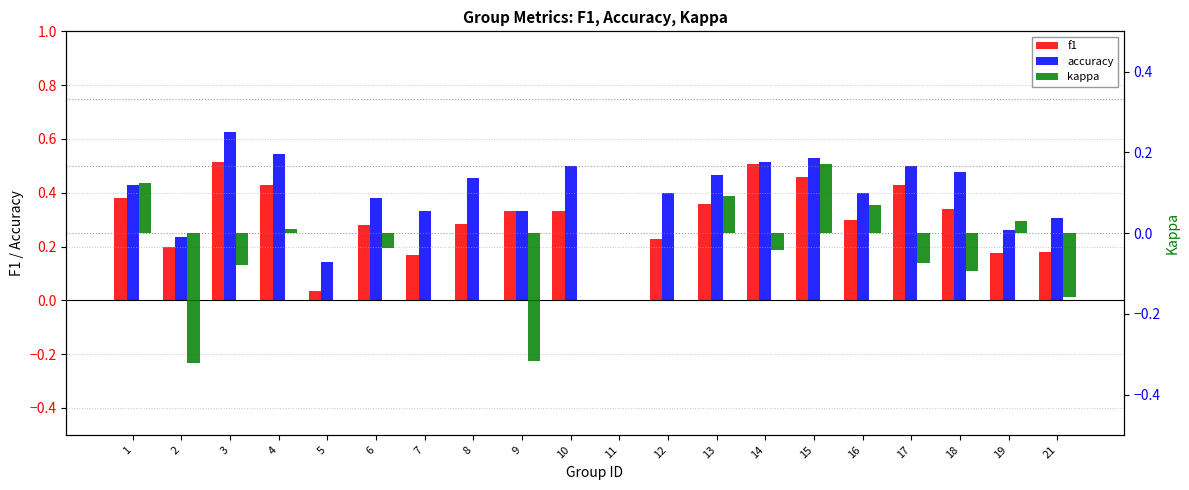

At how many categories does at least one series exceed 0?

19